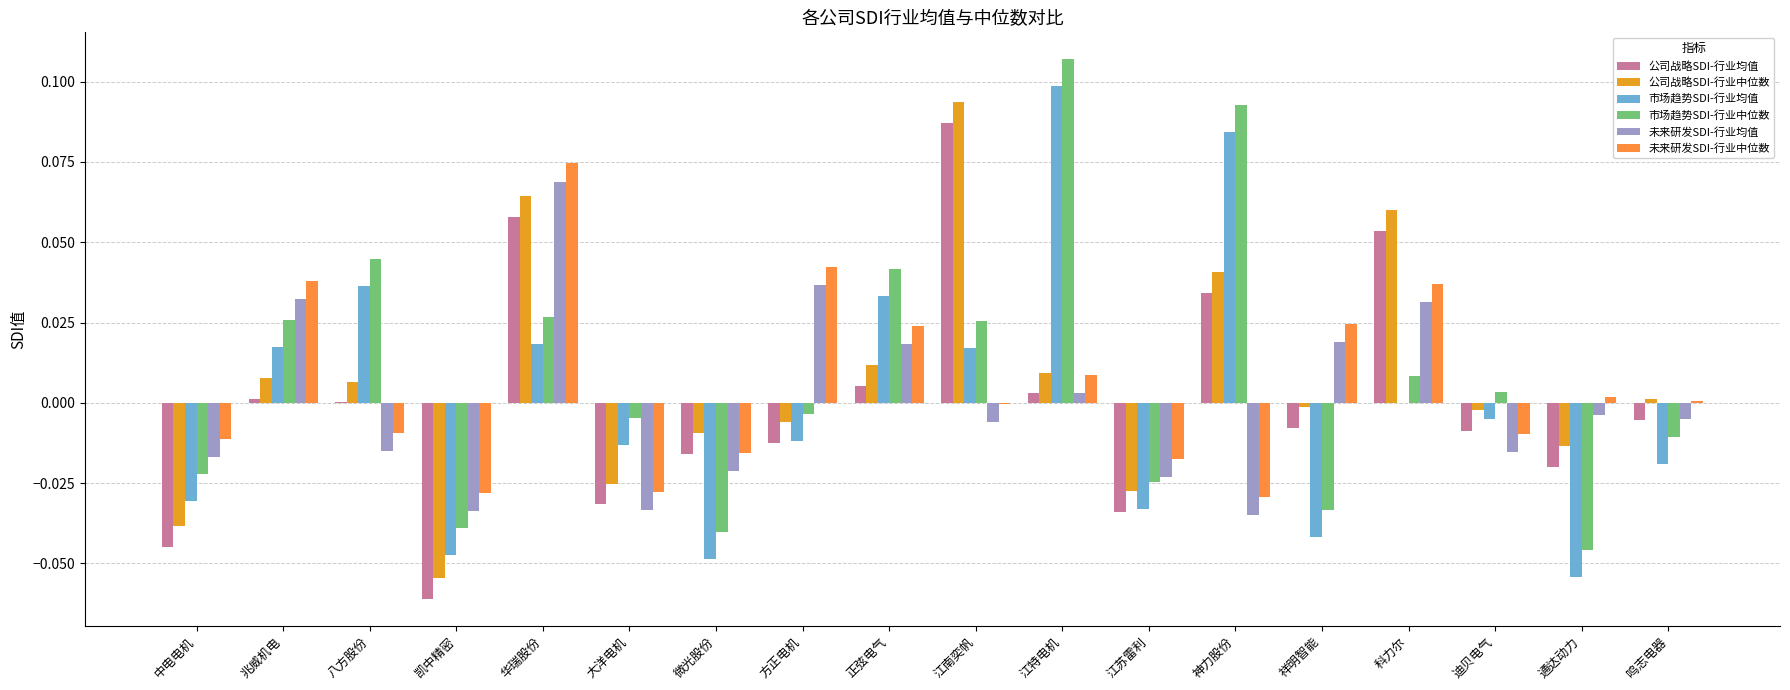

Rank the series by their maximum value, from lowest to highest.

未来研发SDI-行业均值, 未来研发SDI-行业中位数, 公司战略SDI-行业均值, 公司战略SDI-行业中位数, 市场趋势SDI-行业均值, 市场趋势SDI-行业中位数